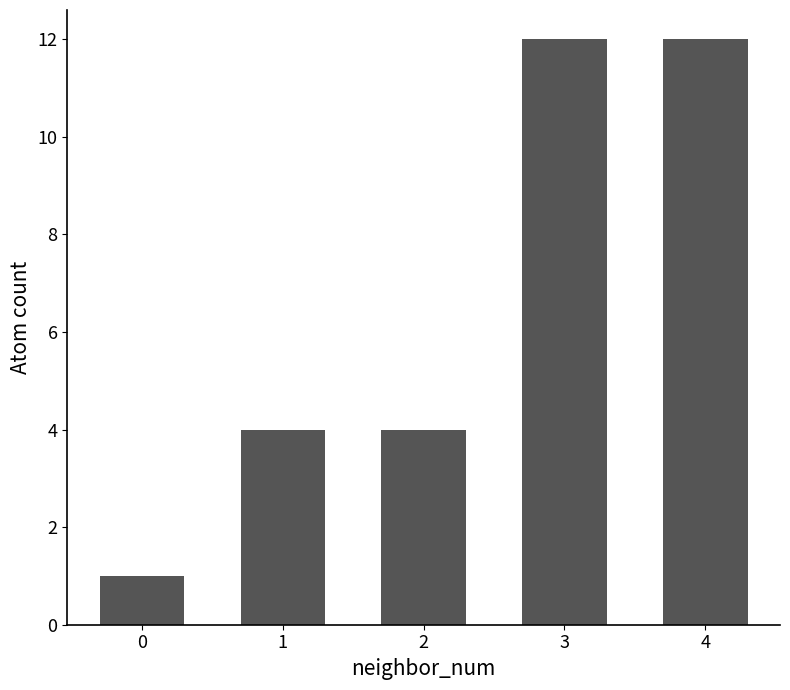

What is the value of the 5th bar from the left?

12